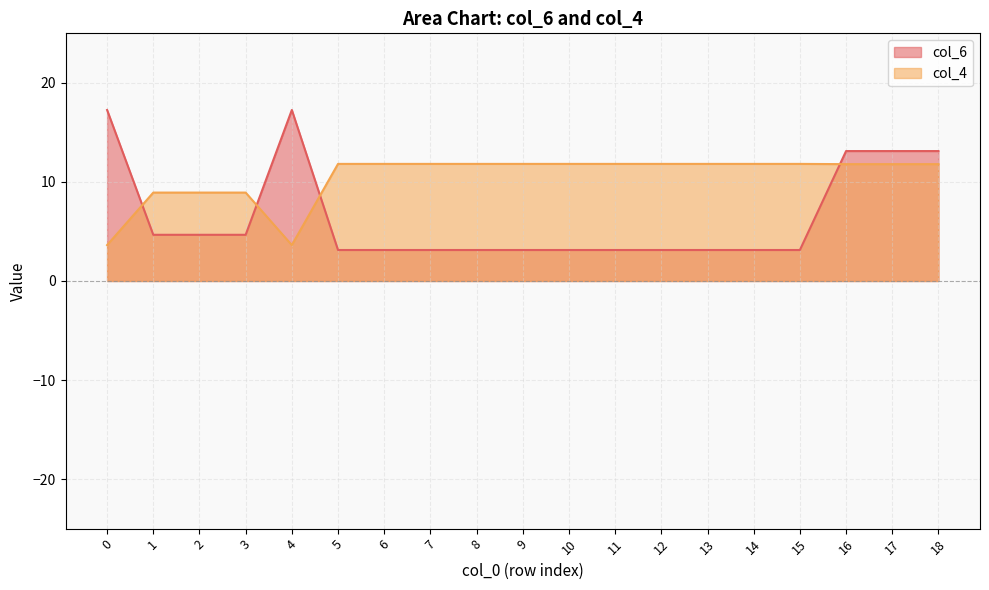

What are all the series names shown in the legend?

col_6, col_4